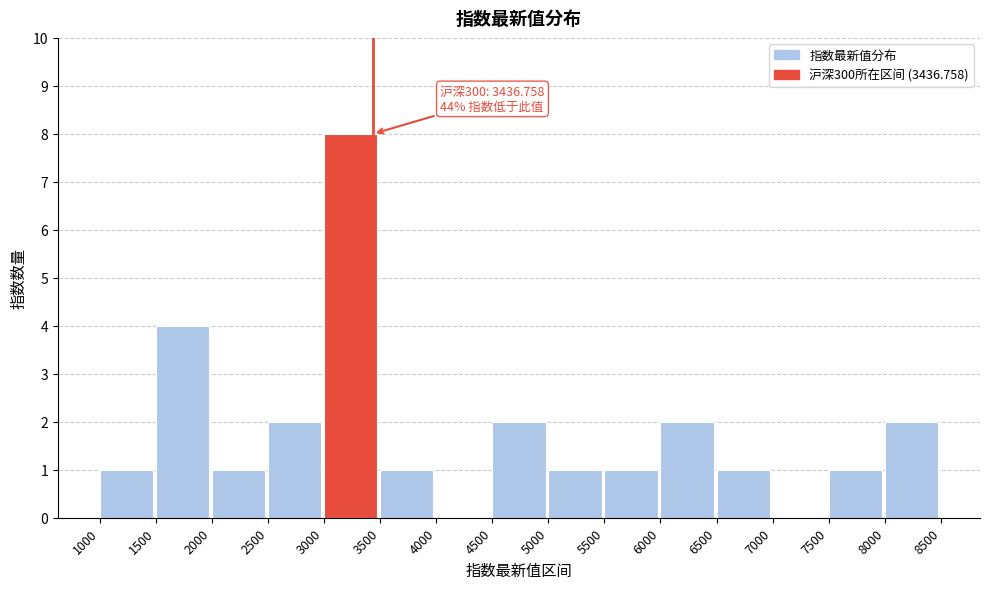

Which range on the x-axis has the tallest bar?

3000 to 3500